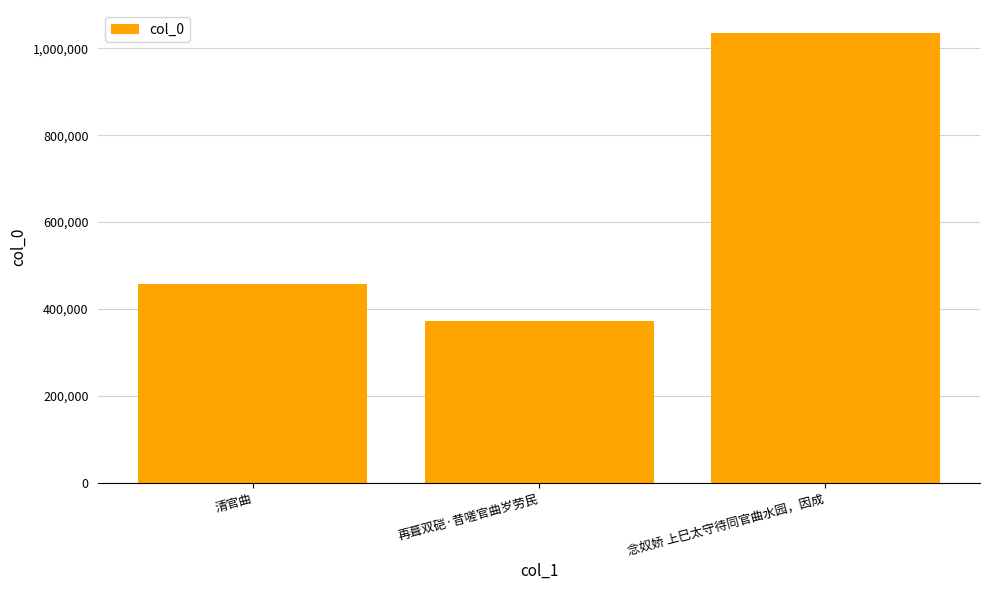

What is the change in value from 清官曲 to 念奴娇 上巳太守待同官曲水园，因成?

+579387